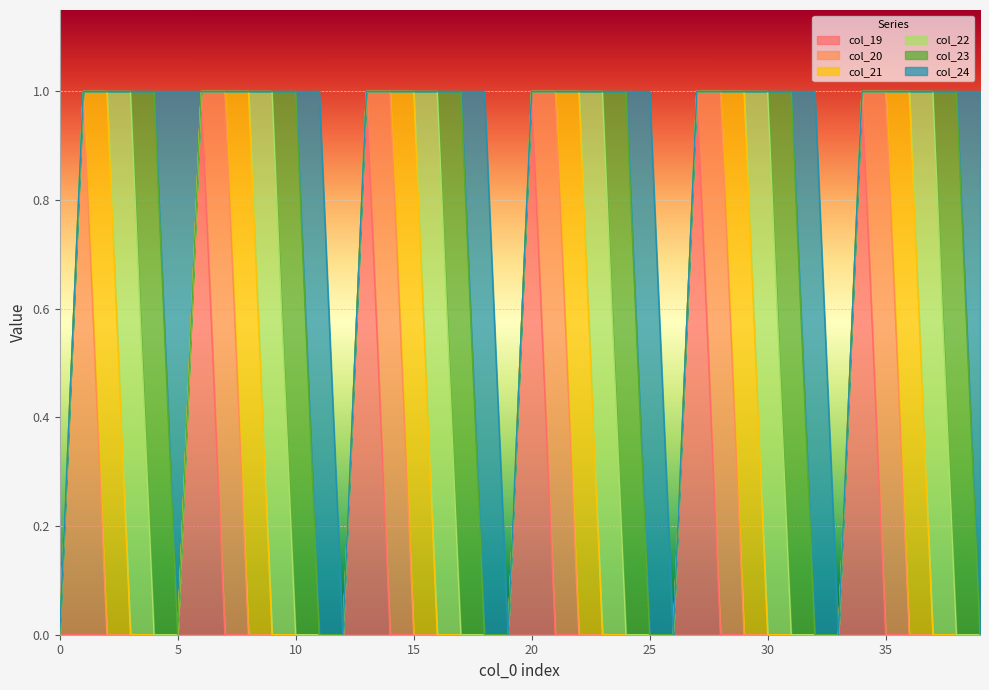

Is it true that col_23 equals 1 at 17?

True